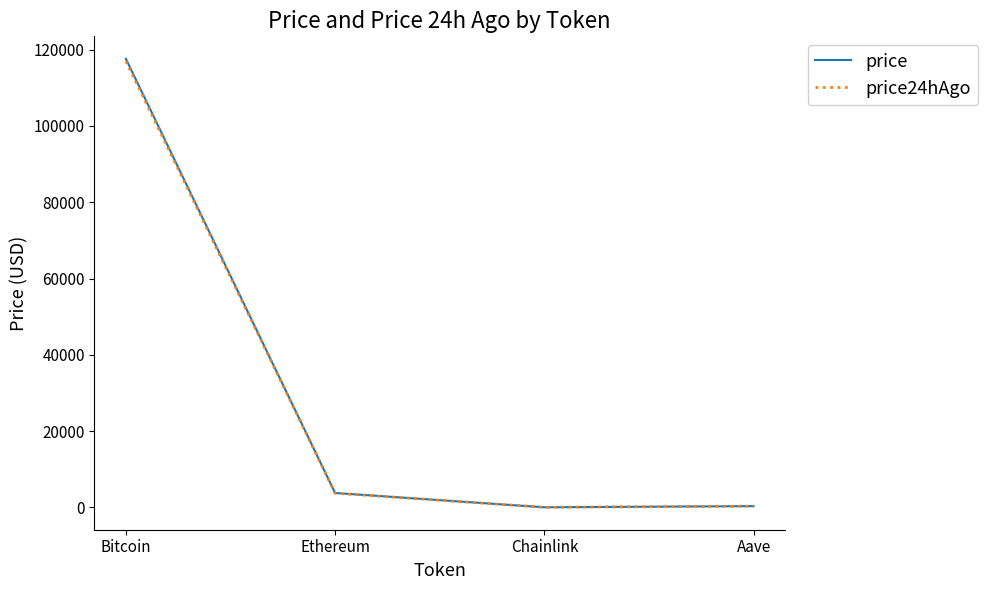

True or false: price and price24hAgo intersect in this chart.

False